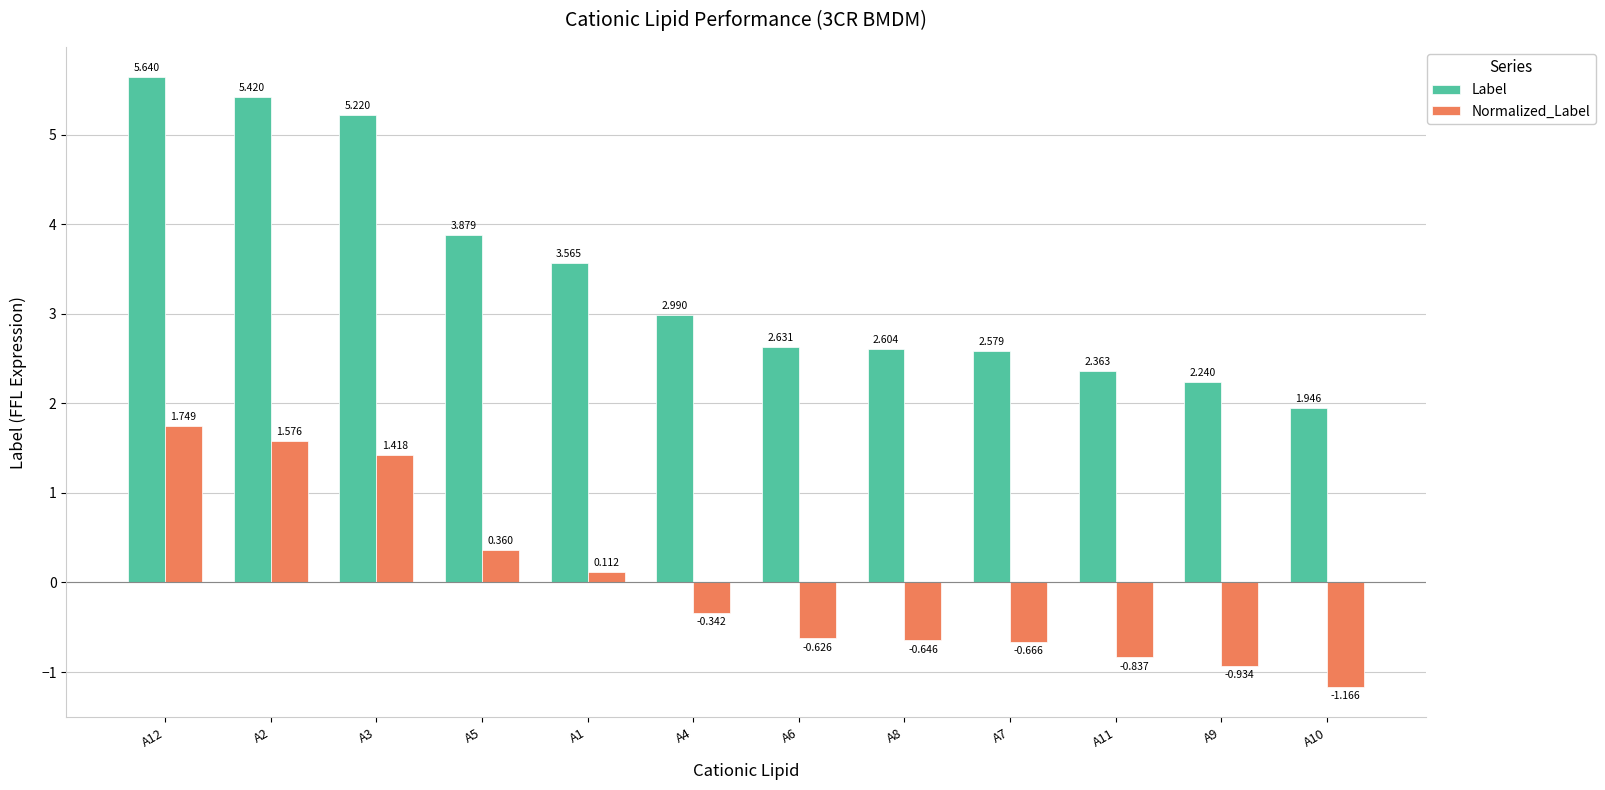

What is the difference between the maximum and minimum values in the Label series?

3.7